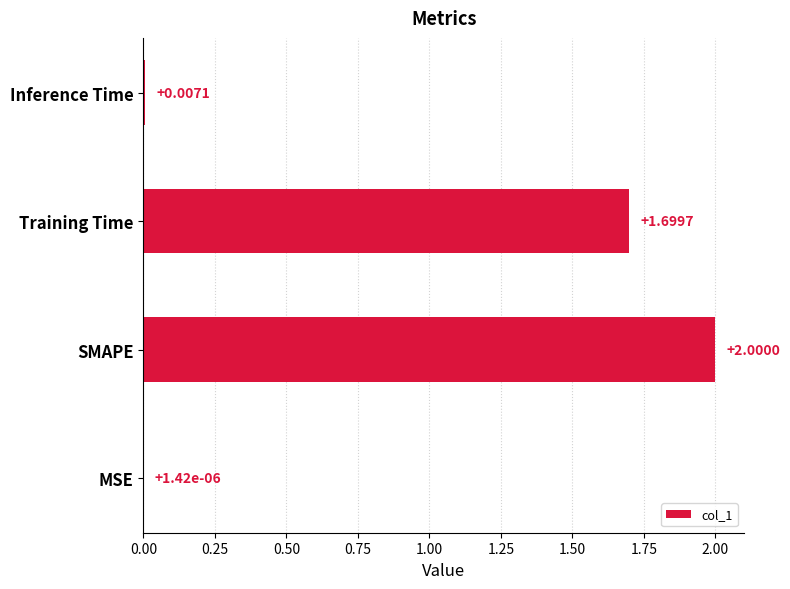

What is the change in value from SMAPE to Training Time?

-0.3